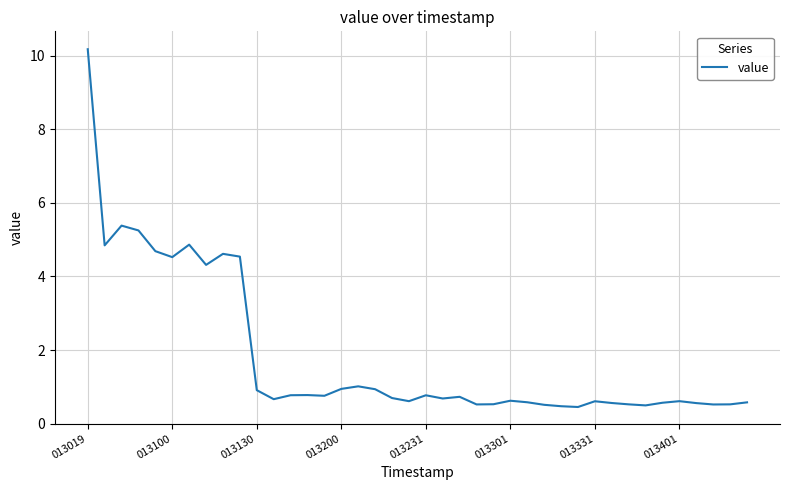

What is the maximum value shown in the chart?

10.2